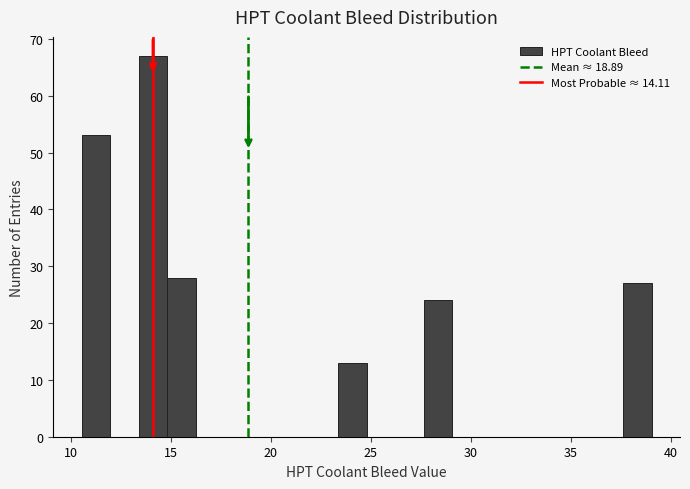

Around what value on the x-axis is the tallest bar? Give the approximate position of its centre, as read against the axis.

14.0